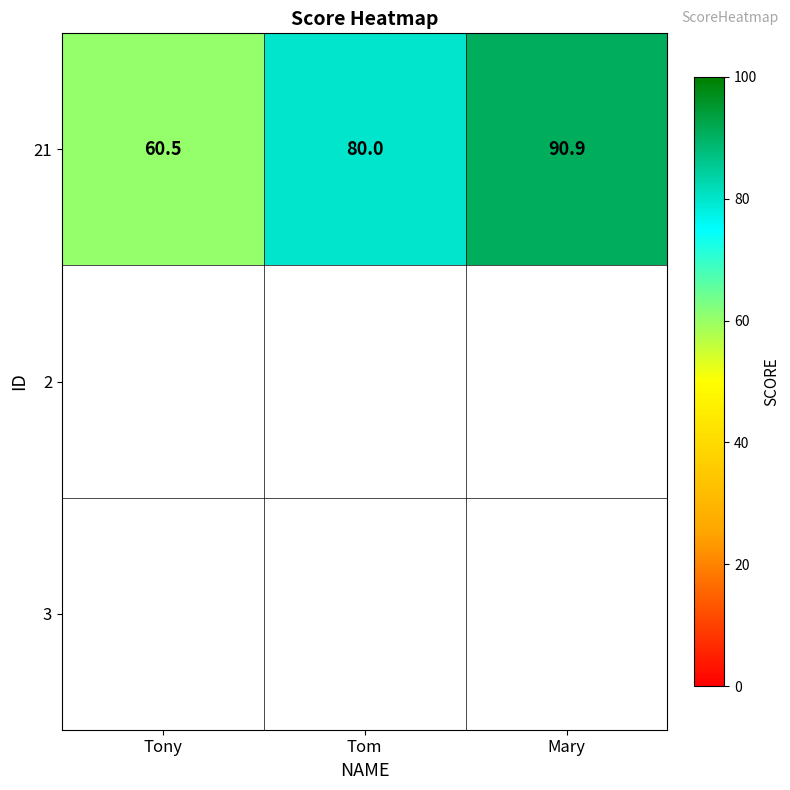

Is it true that the value at Mary is 90.9?

True